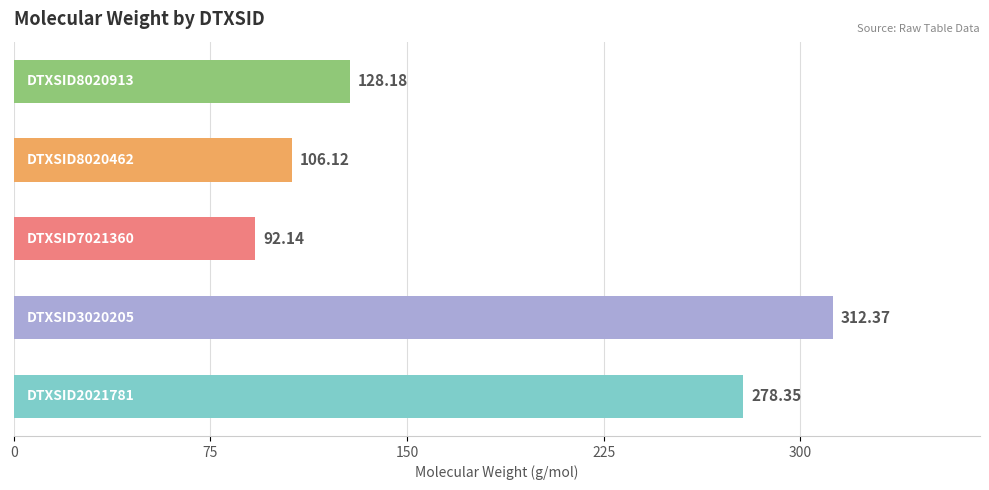

What is the difference between the second highest and minimum values?

186.2